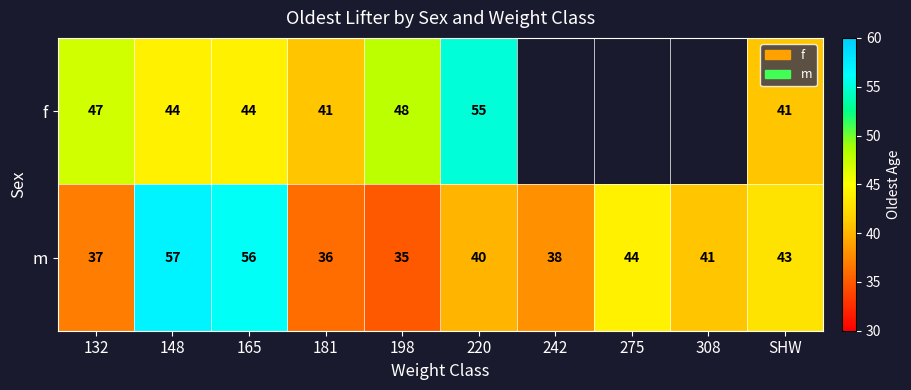

Which series changed the most between 132 and 181?

f